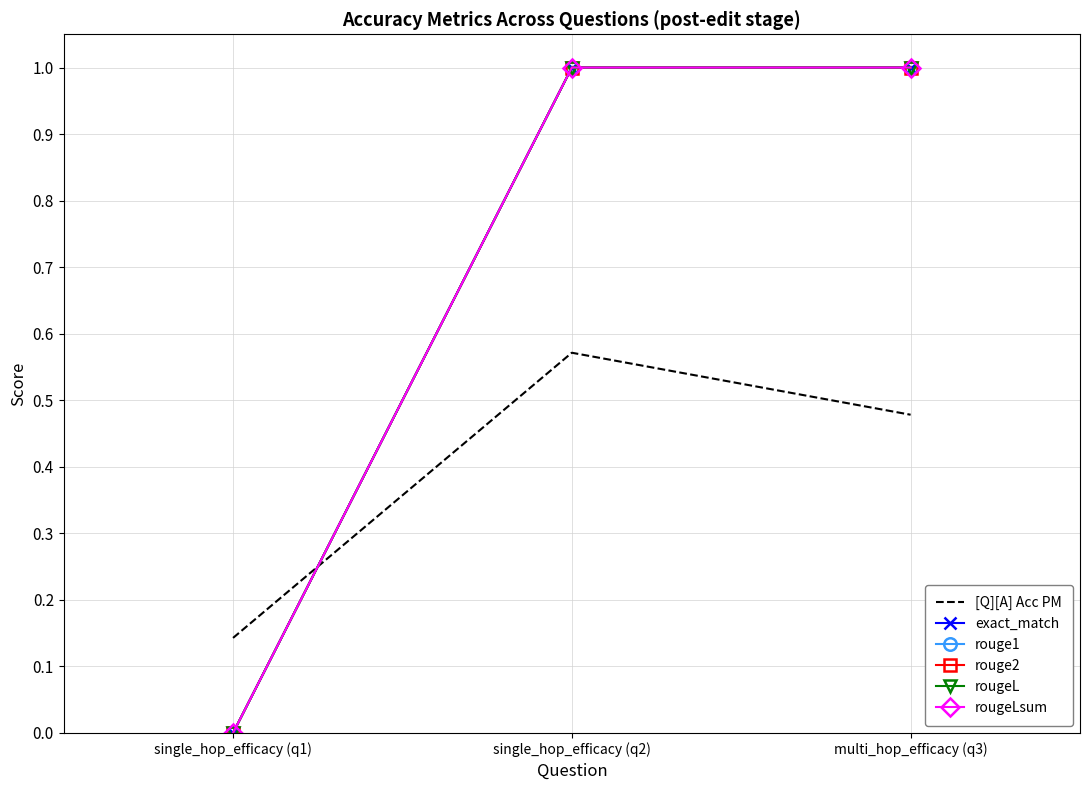

What is the highest value of the rougeL series?

1.0